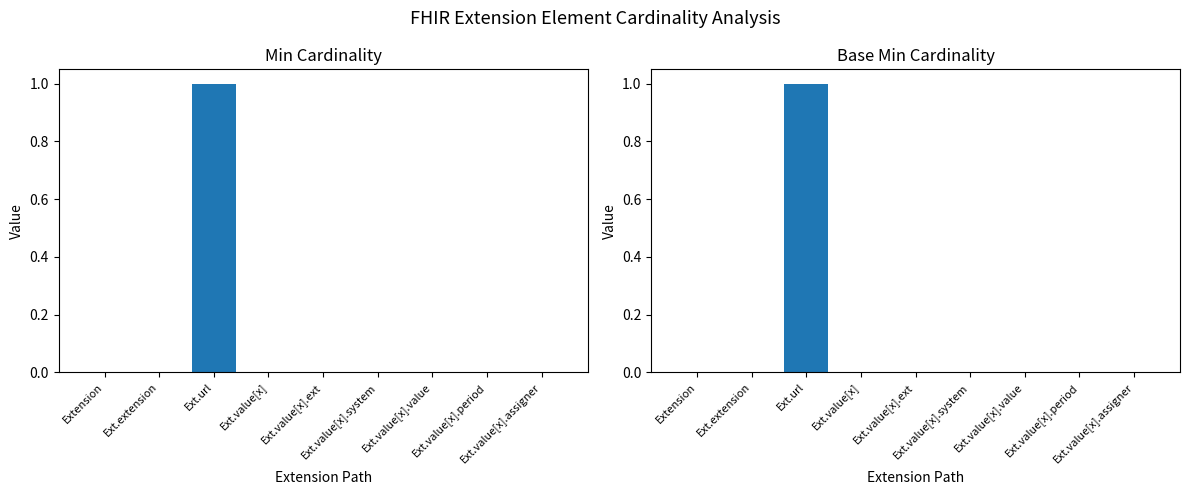

Between Extension and Ext.value[x].system, which series saw the biggest shift?

Min